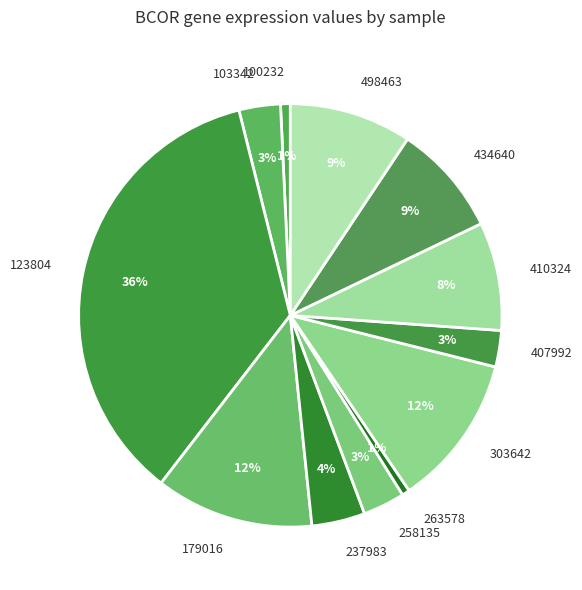

Is 498463 the majority of the pie?

No